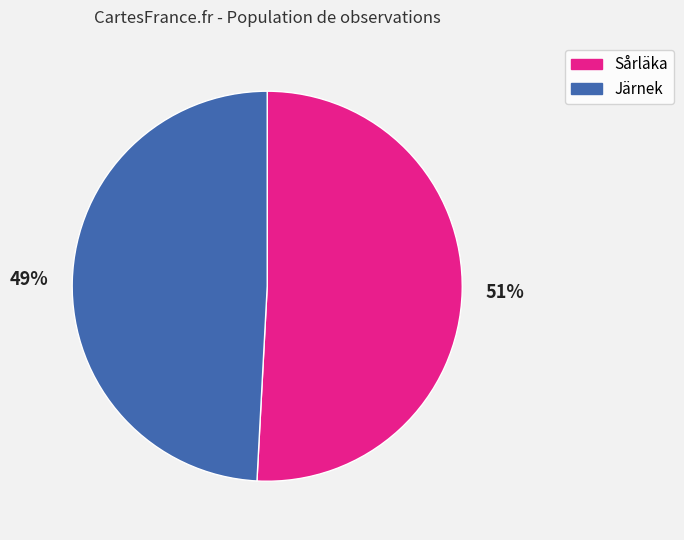

Which slice is the largest?

Sårläka